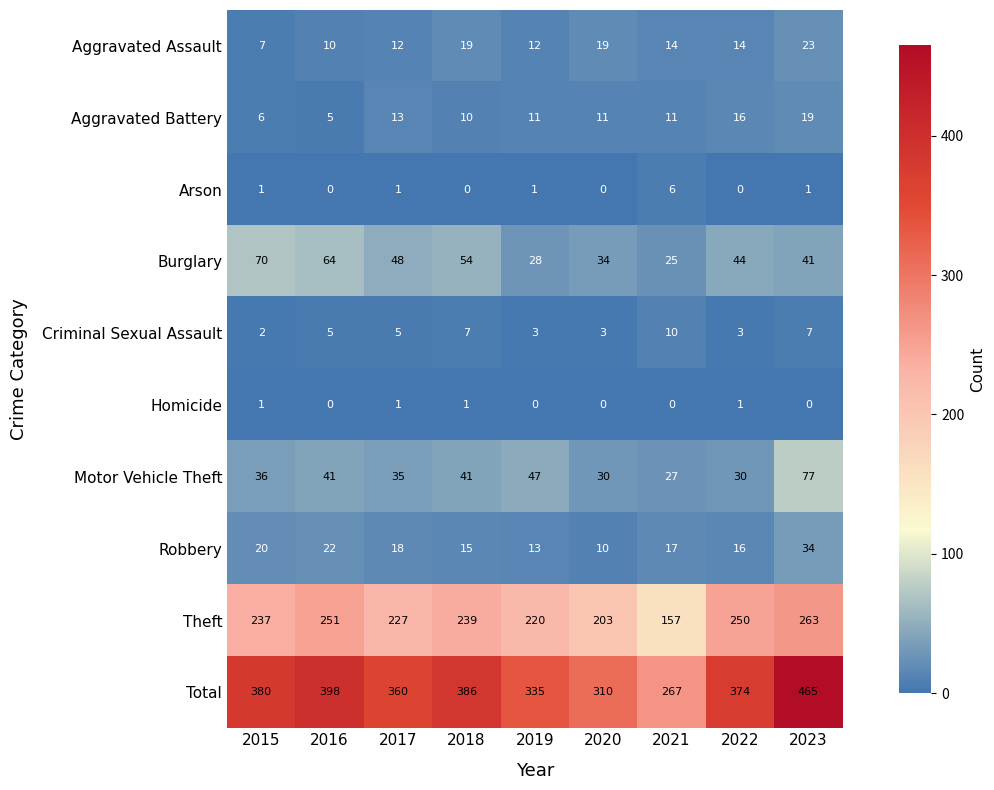

What is the spread (max minus min) of values at 2018?

386